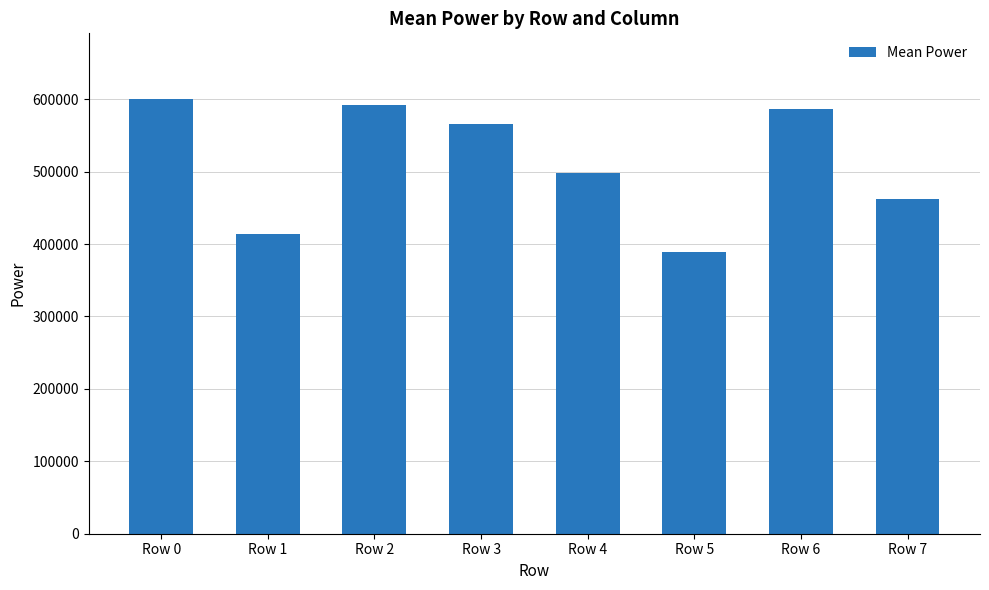

Where does the data first go above 566151?

Row 0